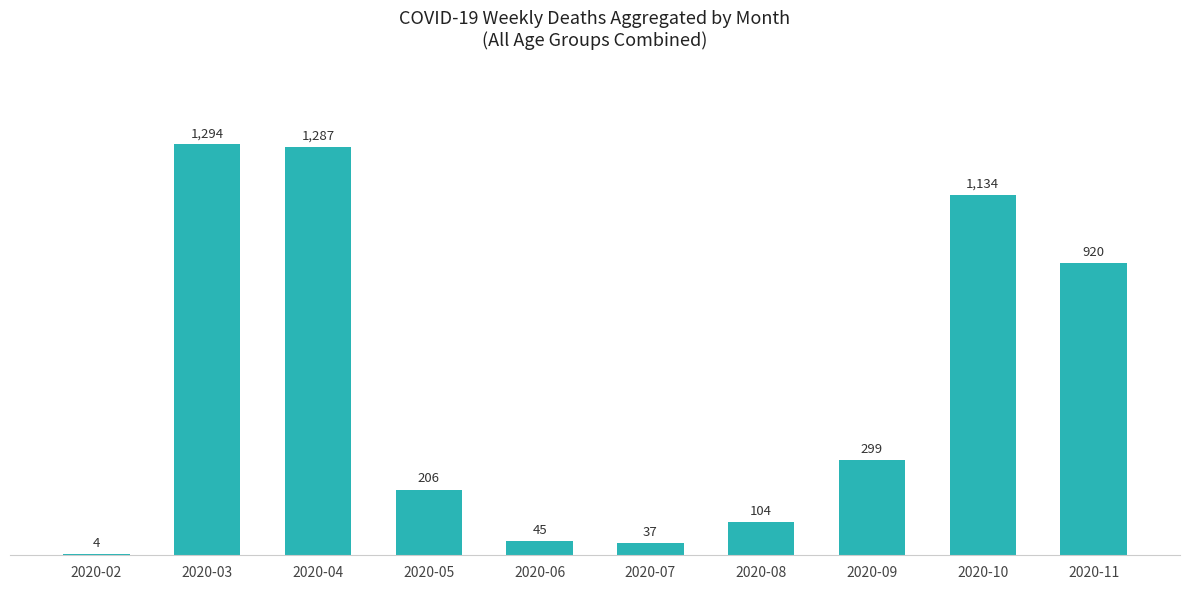

Approximately how many times larger is the value at 2020-08 compared to 2020-07?

2.8